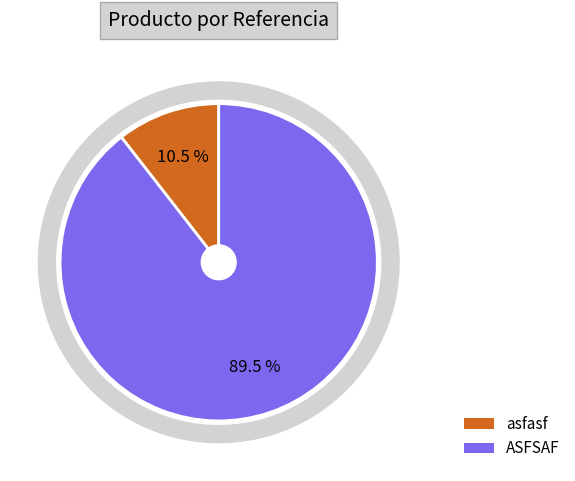

Approximately how many times larger is the value at ASFSAF compared to asfasf?

8.5